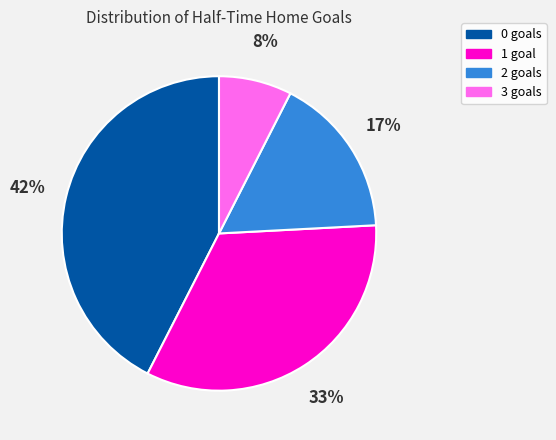

Rank the categories by value from lowest to highest.

3, 2, 1, 0